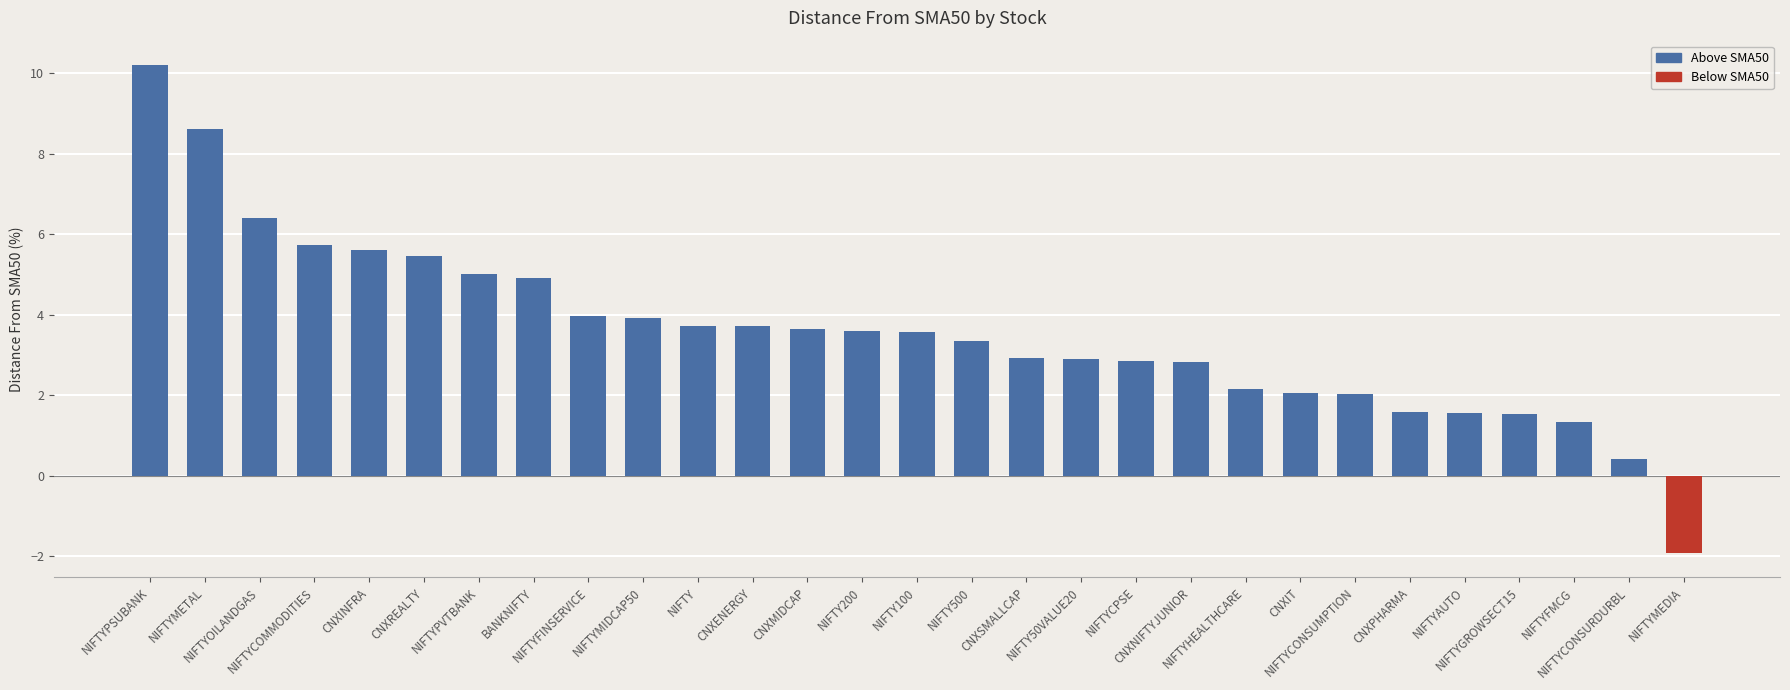

Where does the data first go above 3?

NIFTYPSUBANK